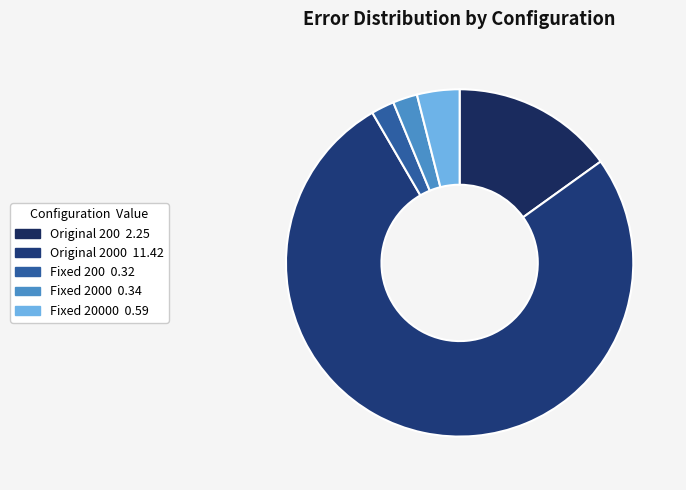

How many slices are in this pie chart?

5